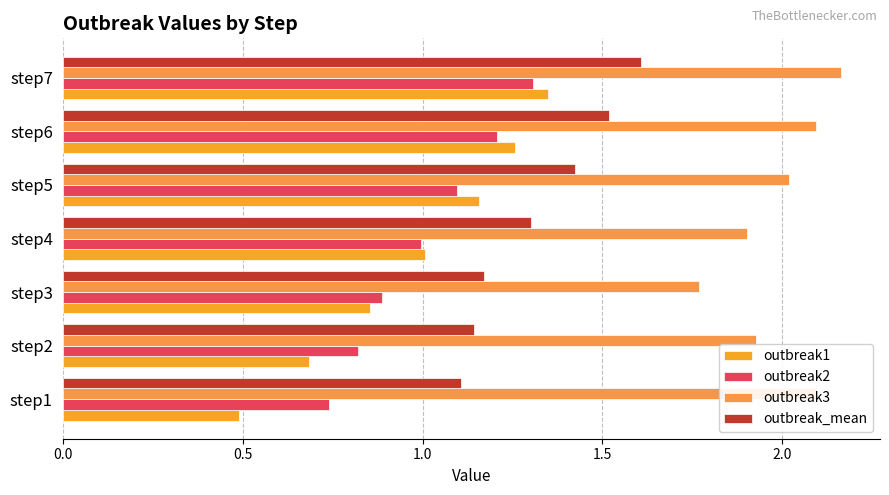

List the series in order of their peak value, highest first.

outbreak3, outbreak_mean, outbreak1, outbreak2